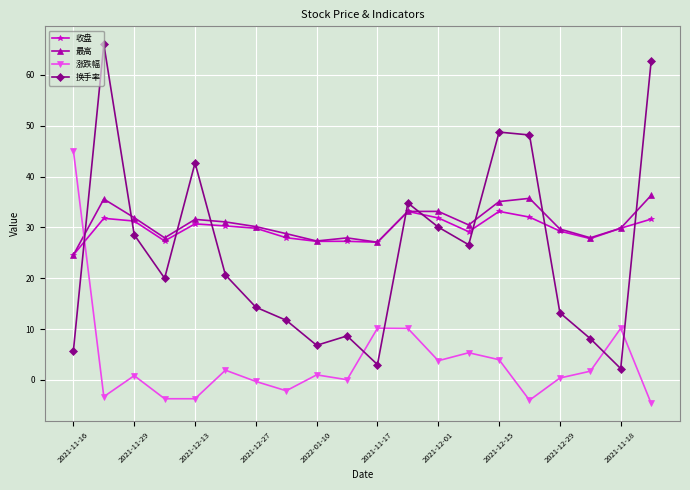

What is the greatest value displayed?

66.0